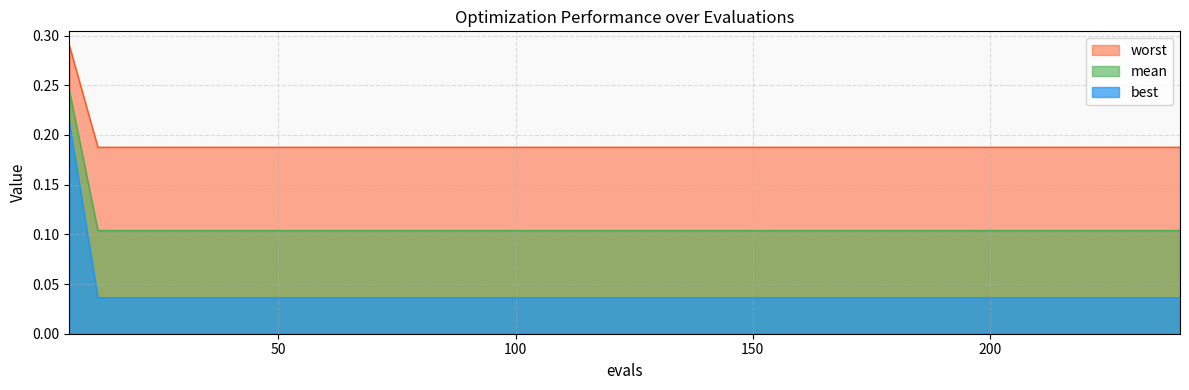

At which category does the chart reach its peak across all series?

6